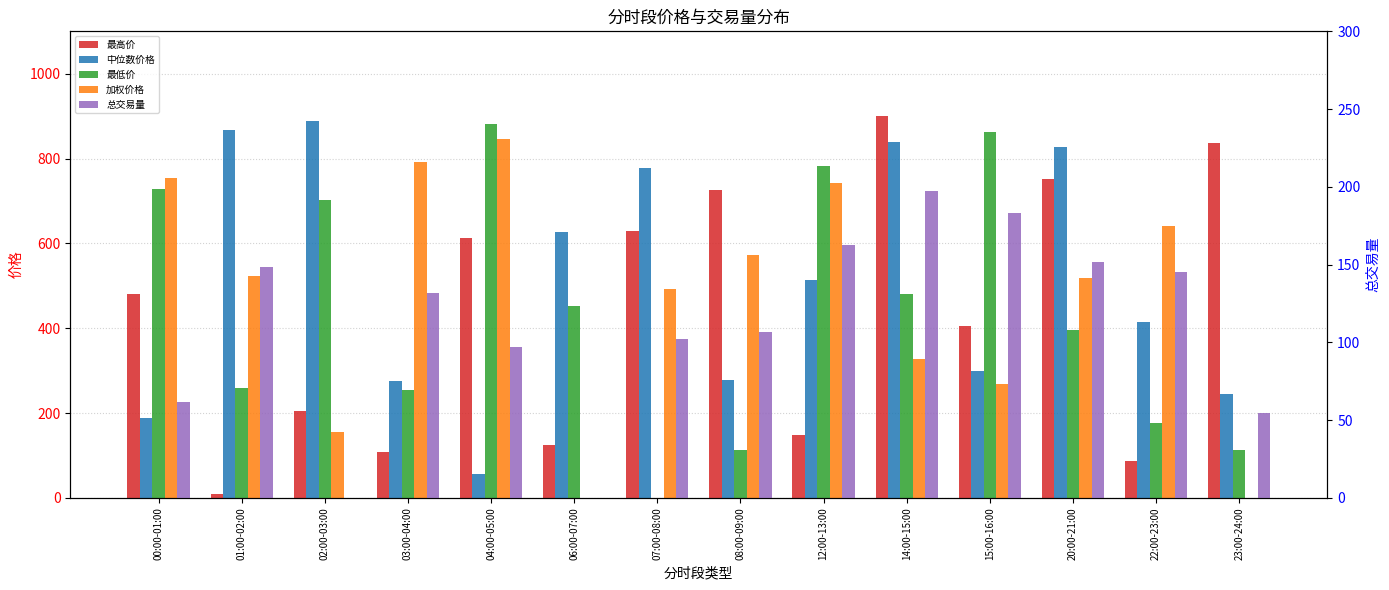

At how many categories does at least one series exceed 198?

14